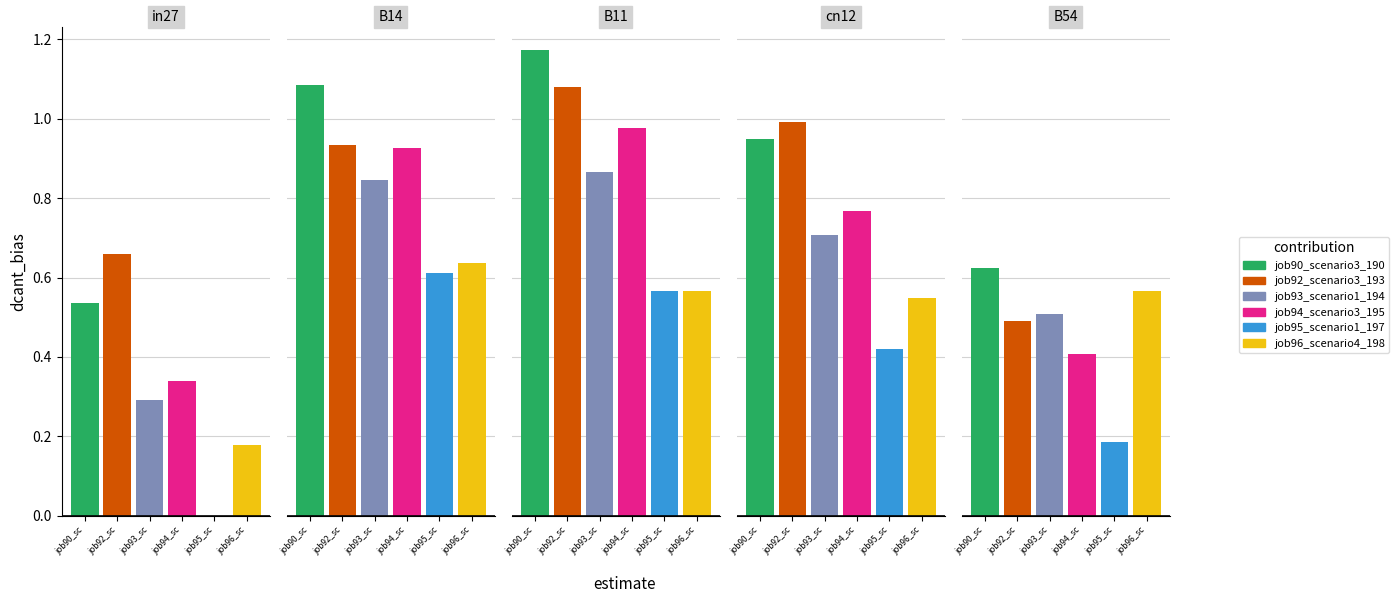

How many bars are there in each group?

6